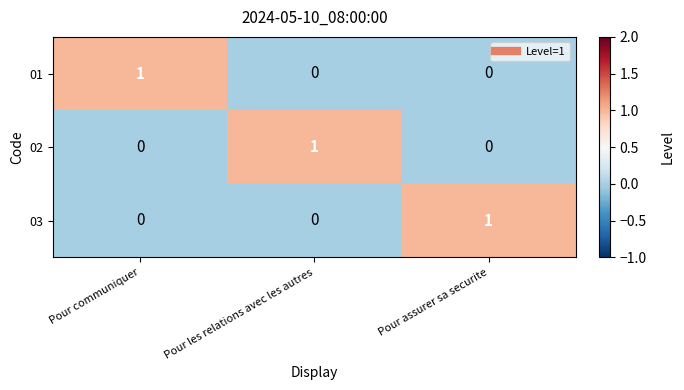

At which label does 01 reach its peak?

Pour communiquer